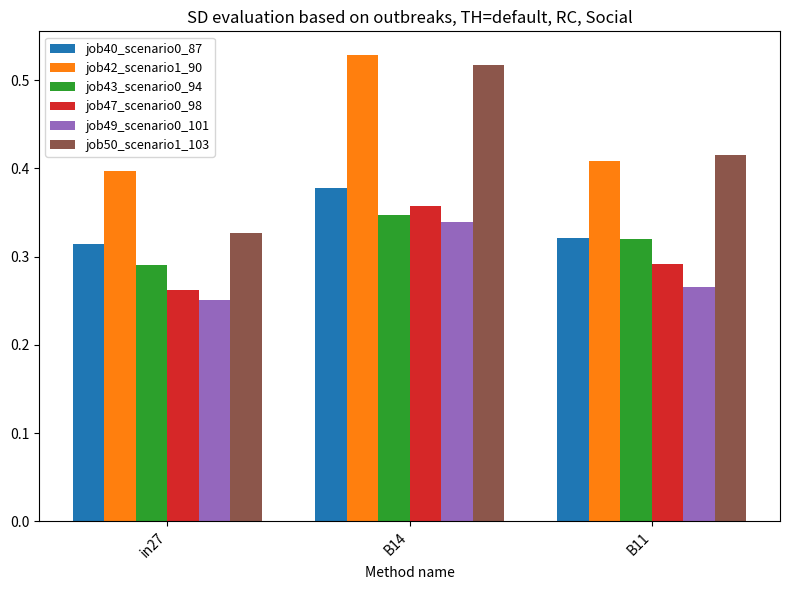

What is the label of the 3rd bar from the left?

B11